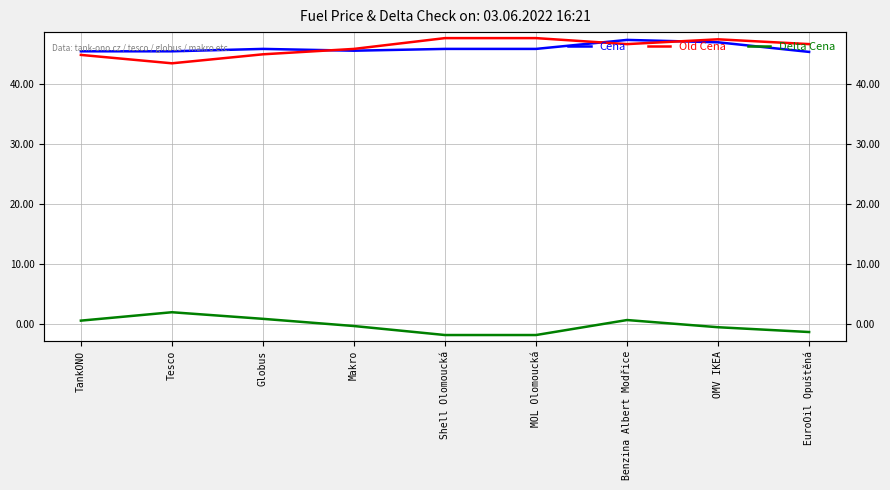

Where is Old Cena nearest to the value 45?

Globus